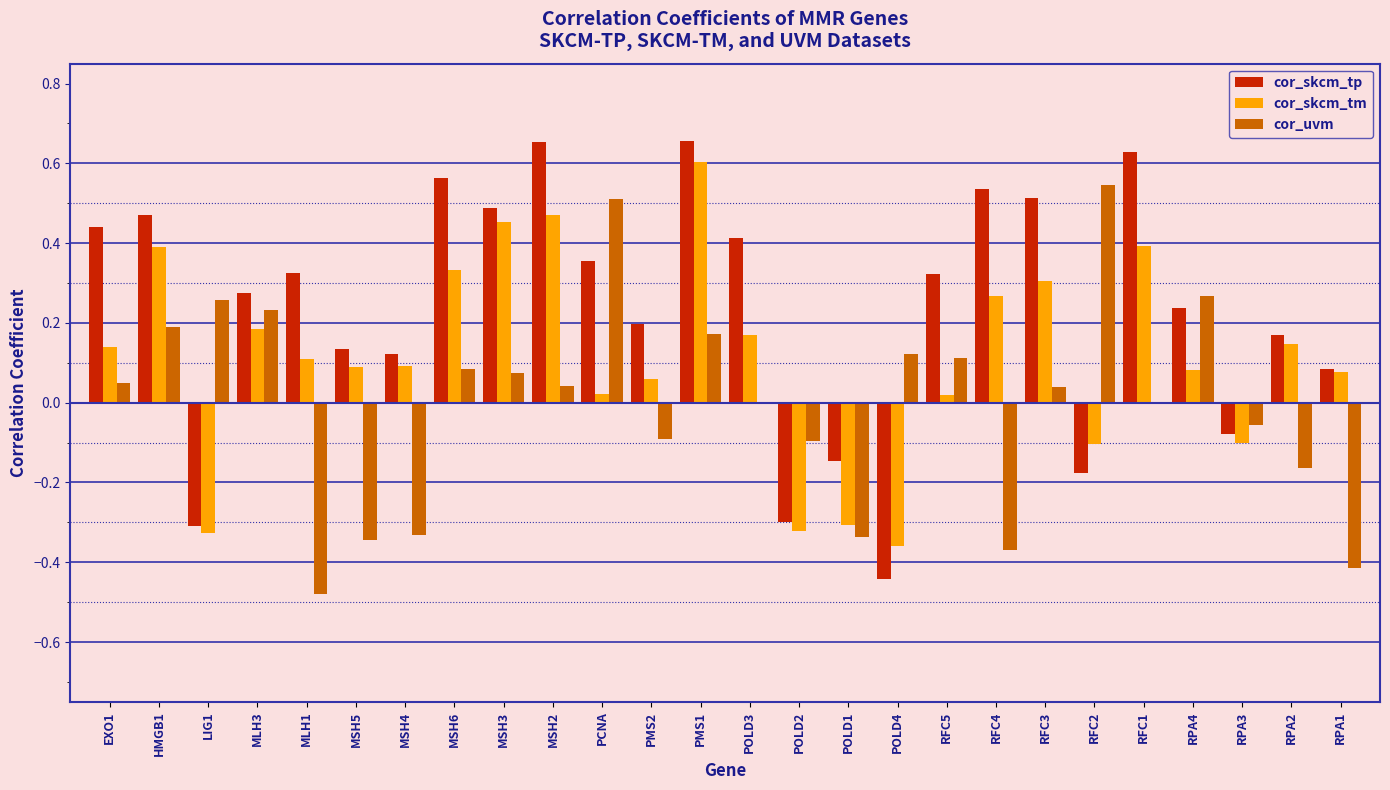

What is the sum of the cor_skcm_tp values at MSH6 and MSH2?

1.2